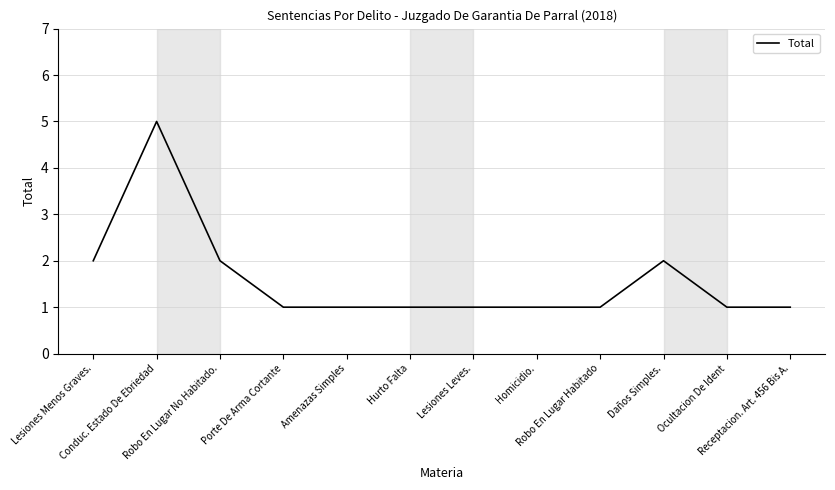

What is the sum of the values at Lesiones Leves. and Robo En Lugar No Habitado.?

3